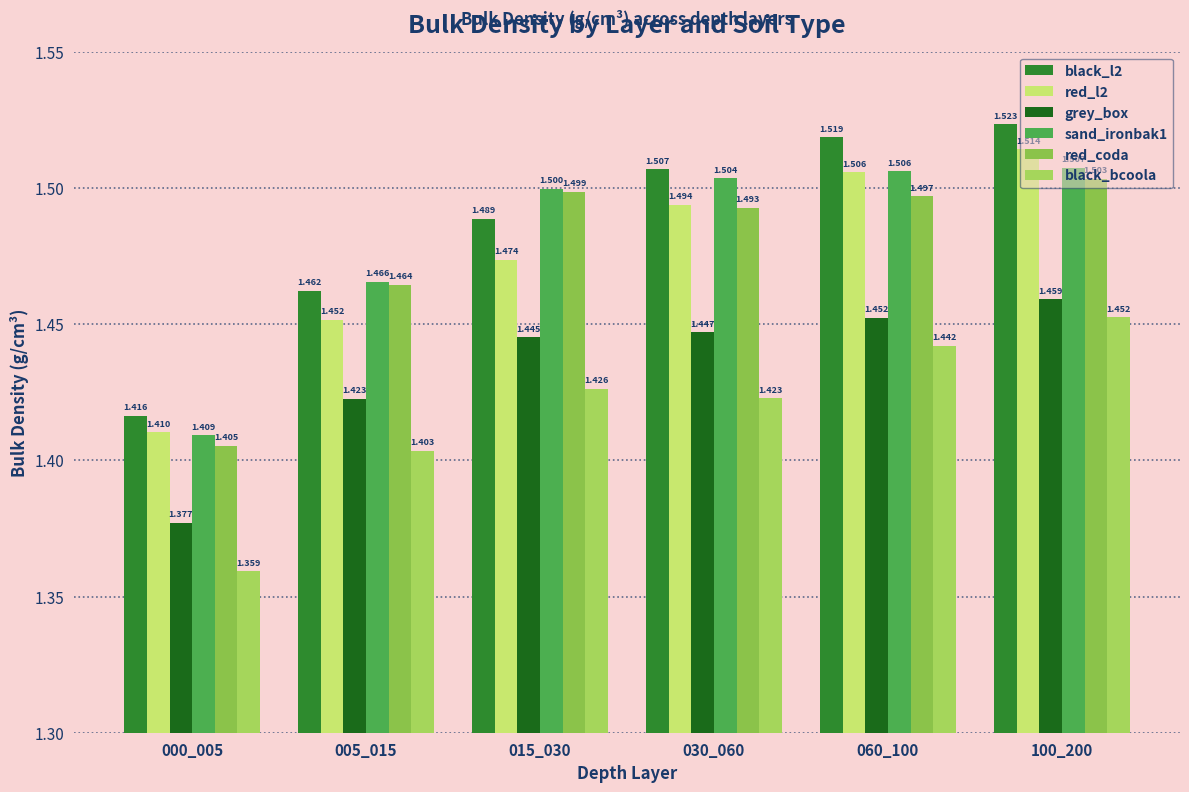

Are the bars grouped side by side (vs. stacked)?

Yes